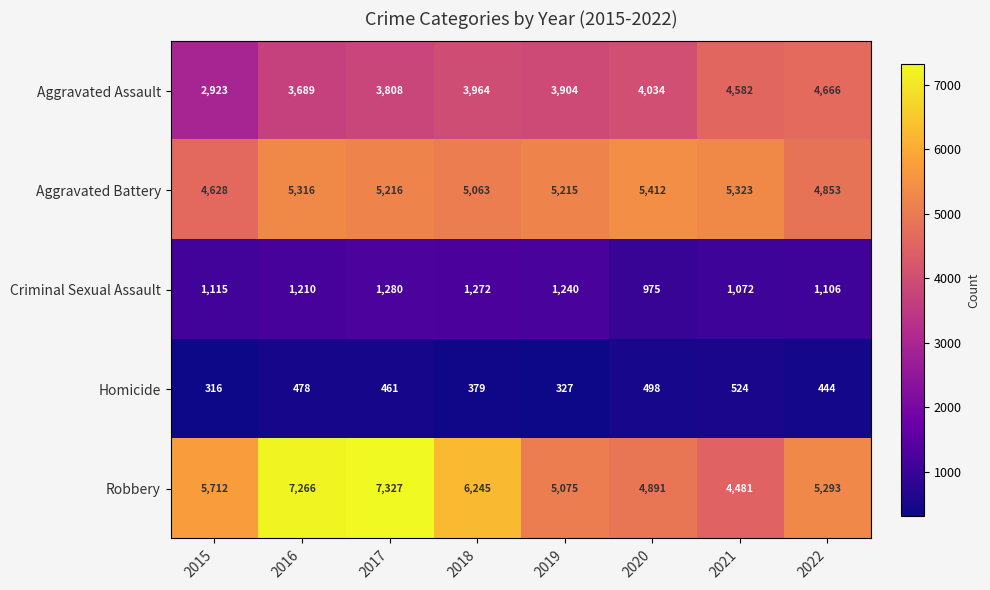

What is the highest value of the Robbery series?

7327